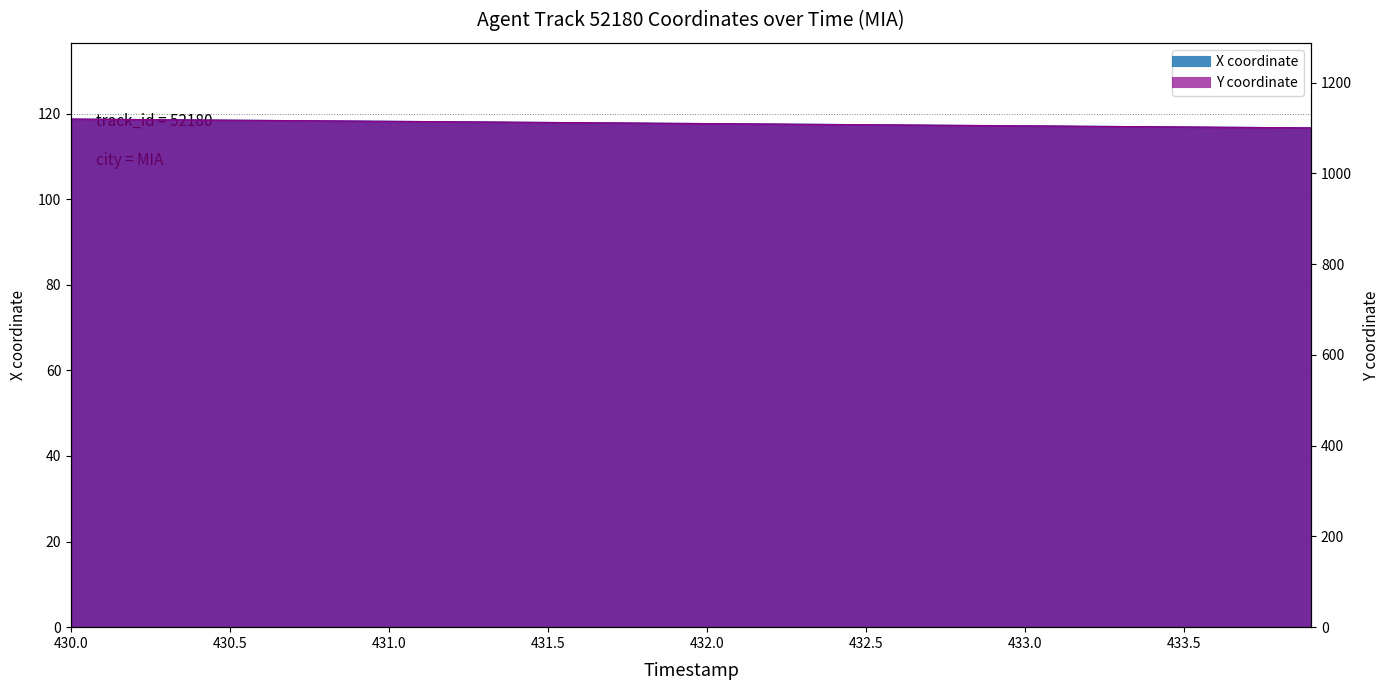

How many categories are shown in the chart?

40